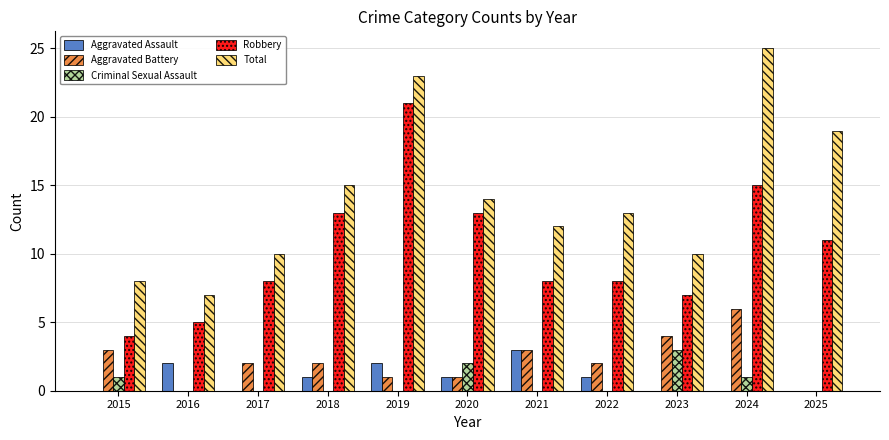

Which series has the largest total across all categories?

Total